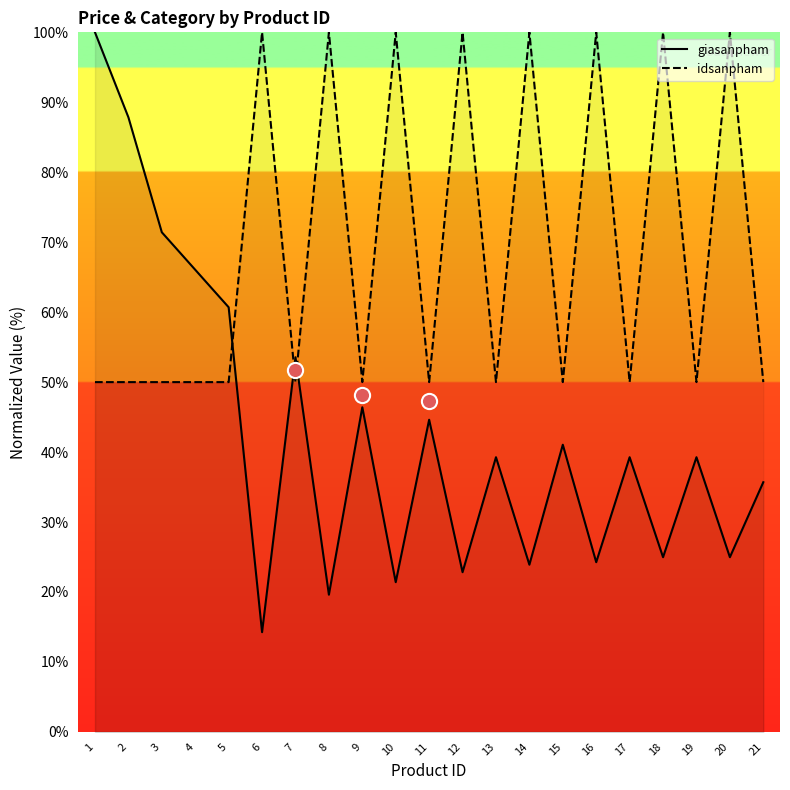

Which series has the largest total across all categories?

idsanpham